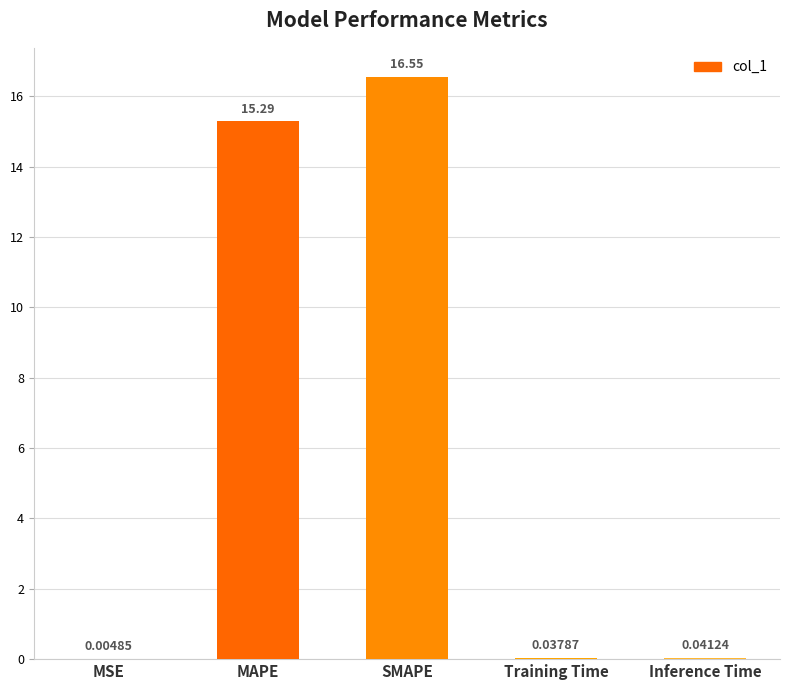

What is the change in value from MAPE to Inference Time?

-15.2